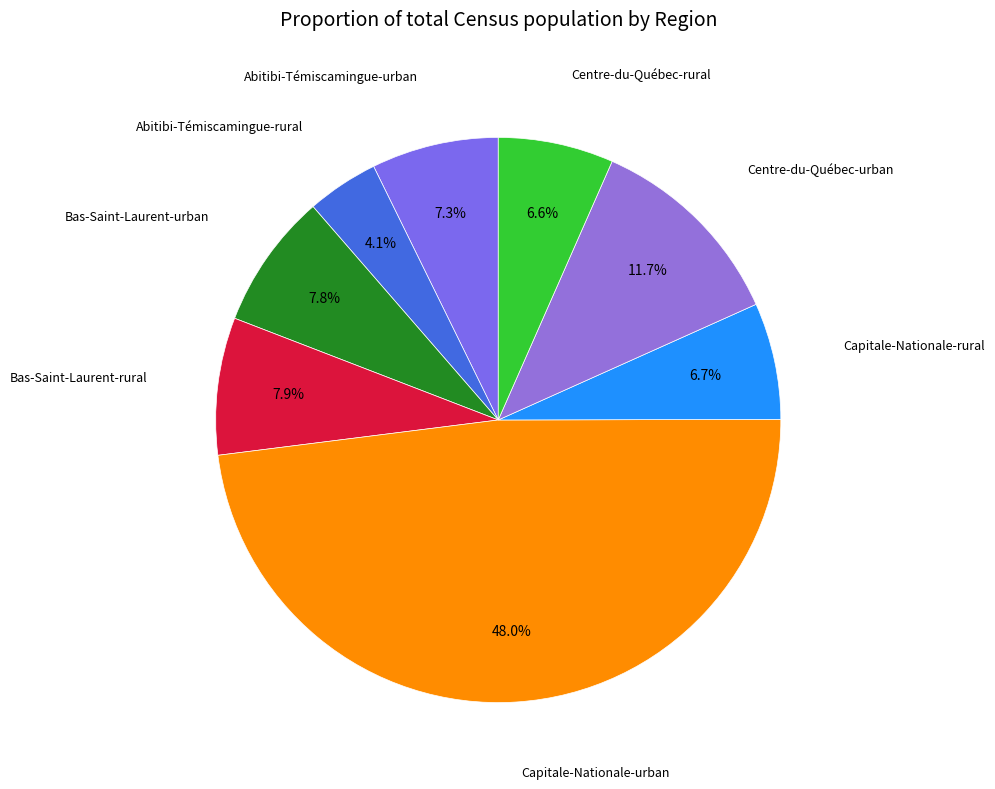

Does any single category account for the majority?

No